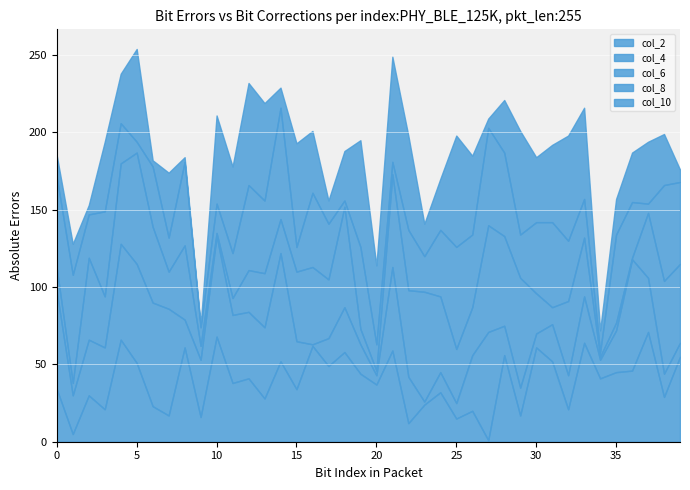

What is the difference between the second highest and minimum values in the col_4 series?

69